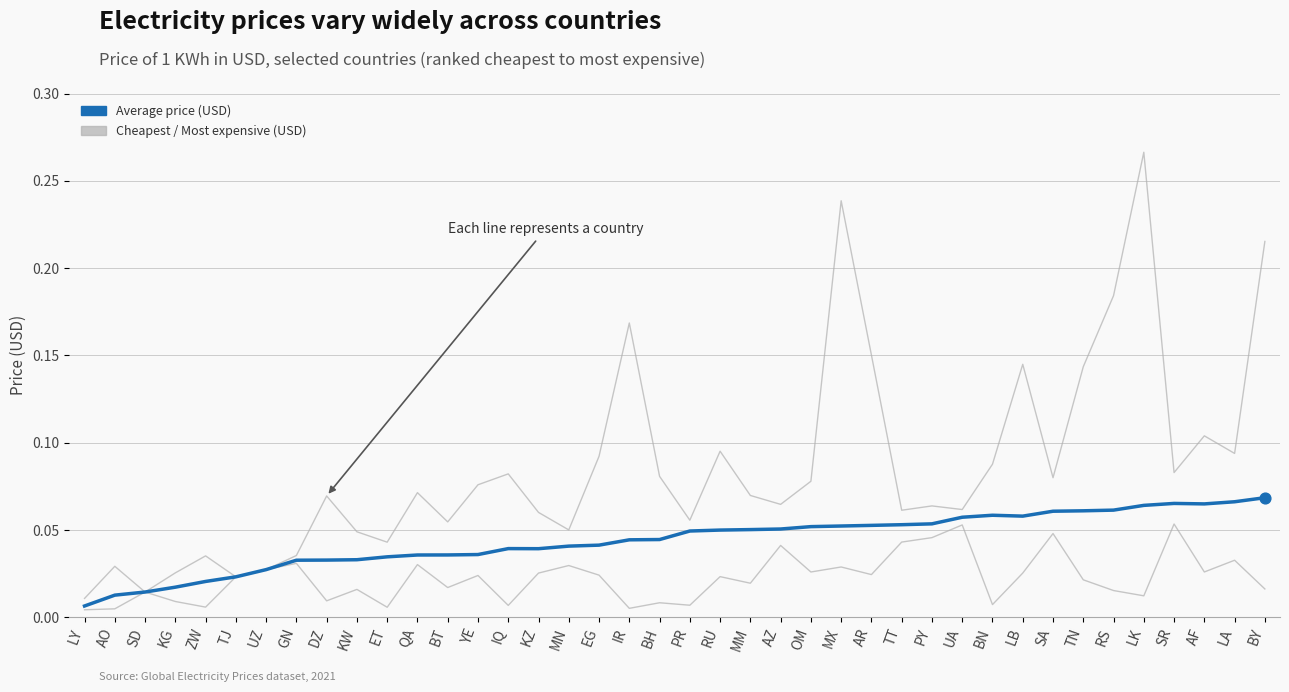

Is this an area chart (filled region under the line)?

No